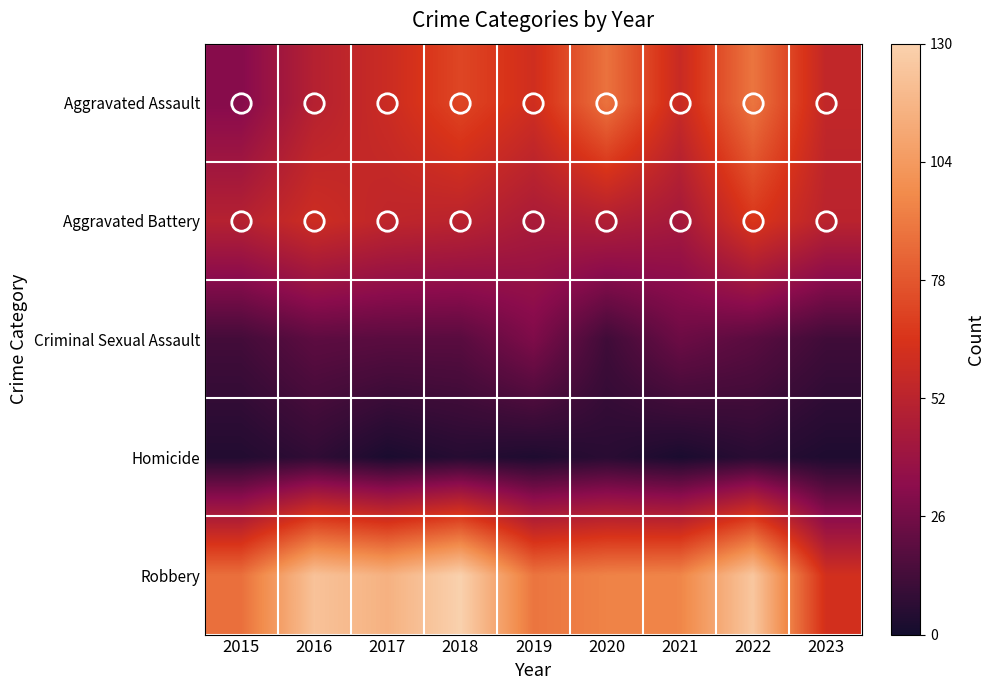

How many distinct data groups are displayed?

5